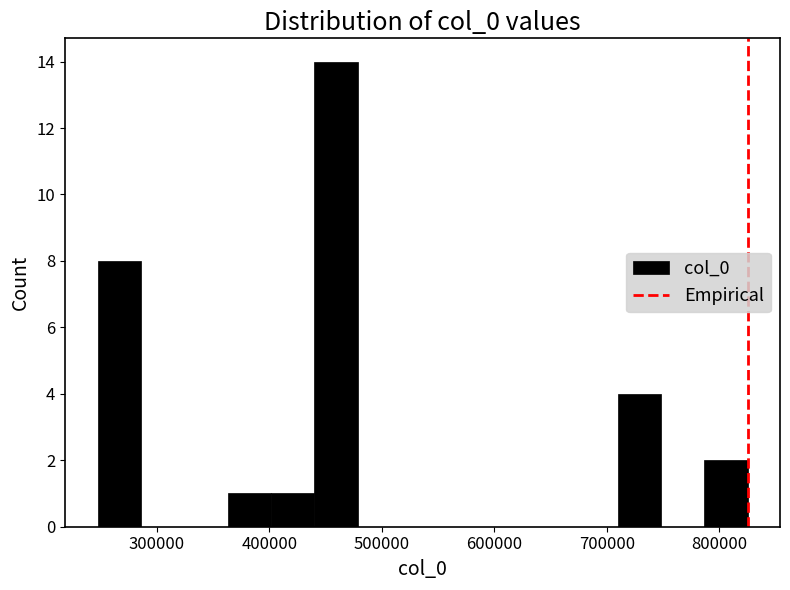

Around what value on the x-axis is the tallest bar? Give the approximate position of its centre, as read against the axis.

460000